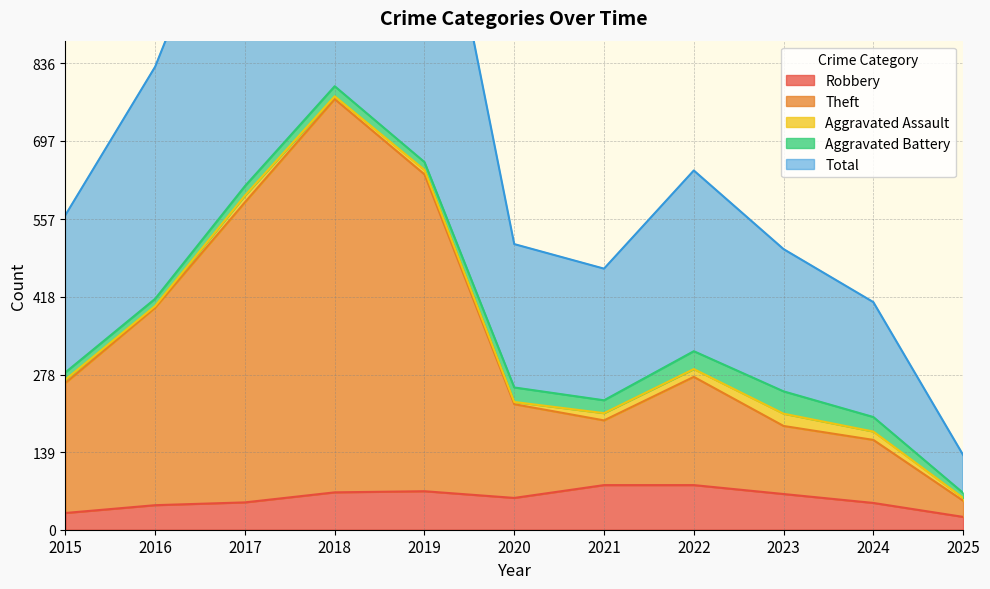

What is the average value of the Robbery series?

56